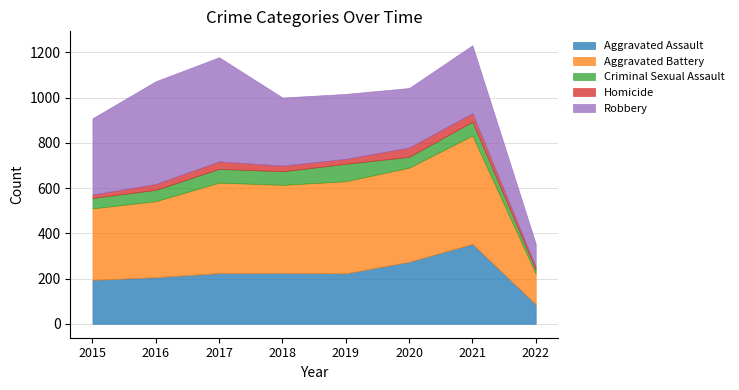

Which series has the widest spread of values?

Robbery